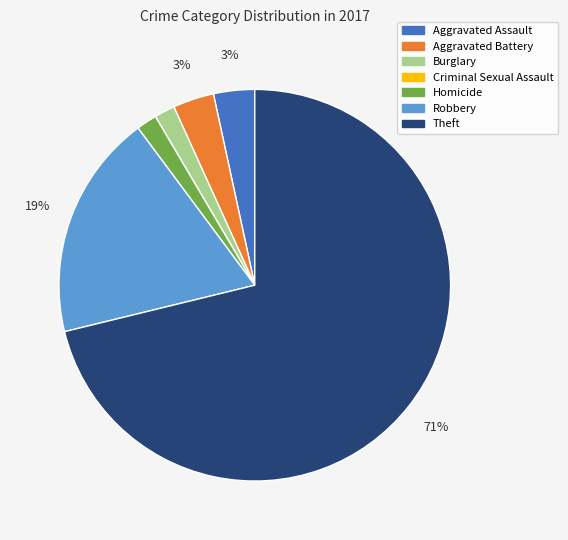

Which slice is the largest?

Theft